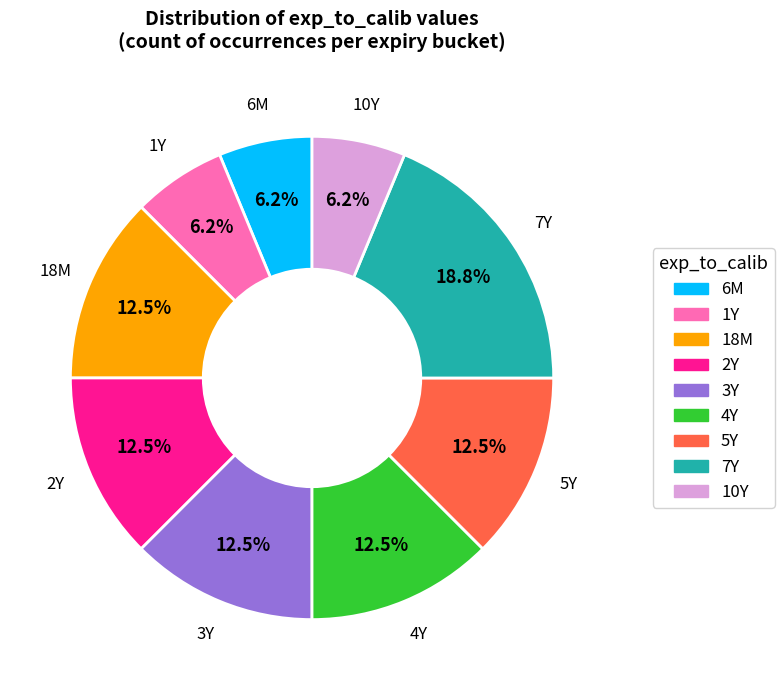

Count the number of slices in the pie.

9